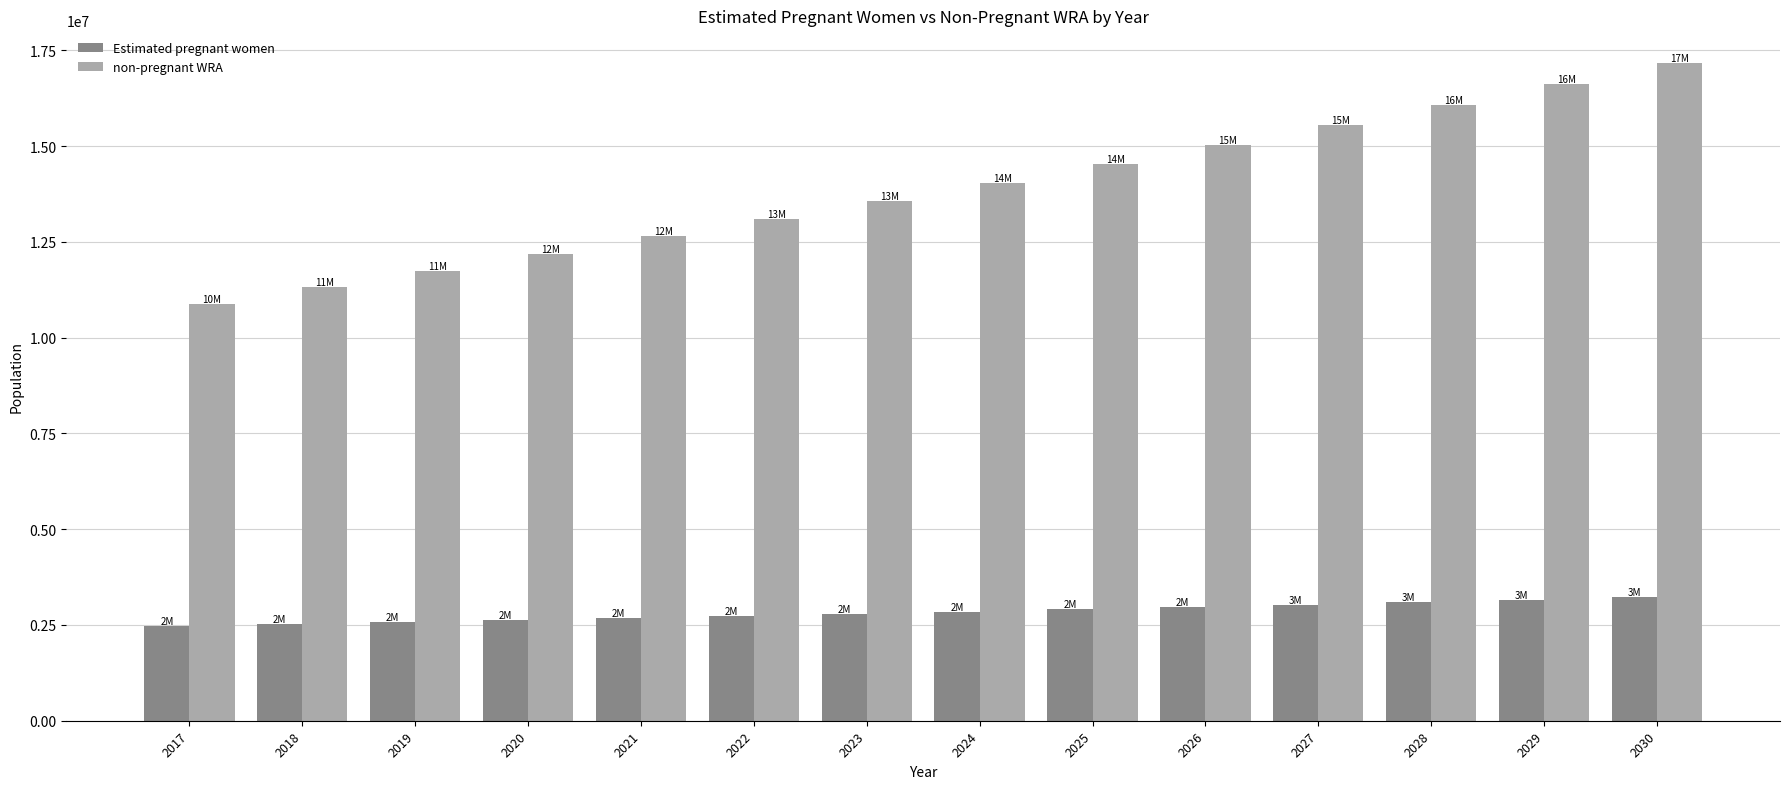

Is it true that Estimated pregnant women equals 3221588.9 at 2030?

True